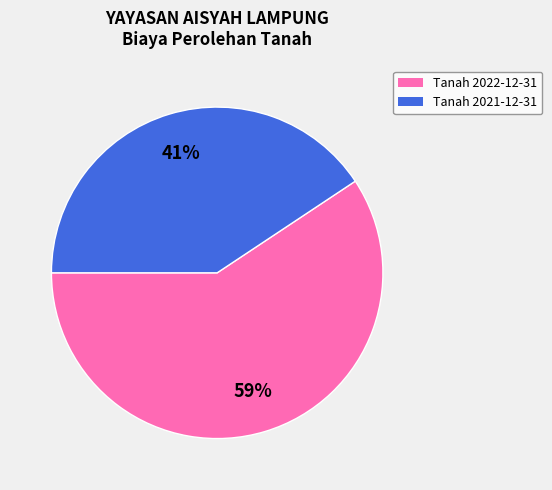

Which category accounts for the majority?

Tanah 2022-12-31